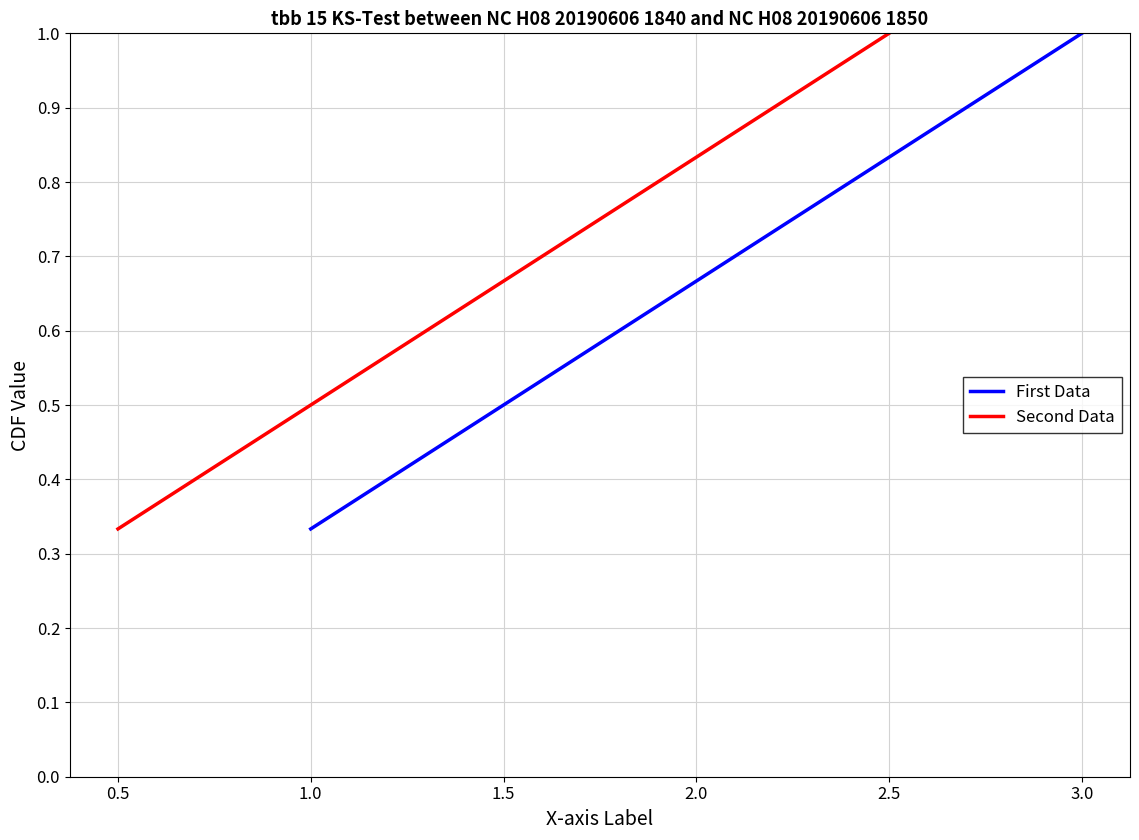

Which category has the highest value in the First Data series?

3.0